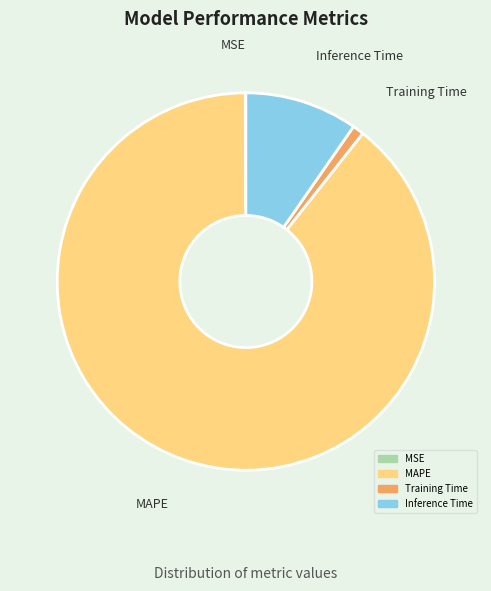

Is there a majority slice in this chart?

Yes